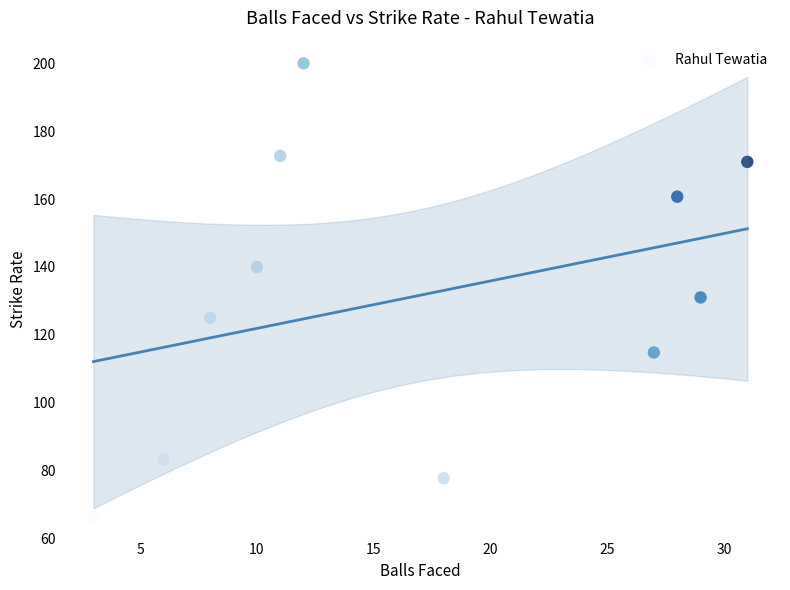

What is the range of X values (max minus min)?

28.0